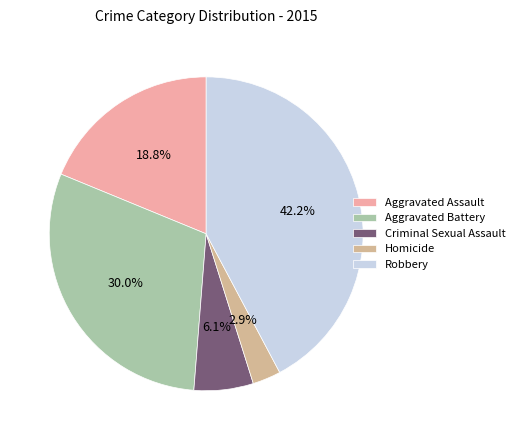

What percentage is the Criminal Sexual Assault slice, to the nearest percent?

6%